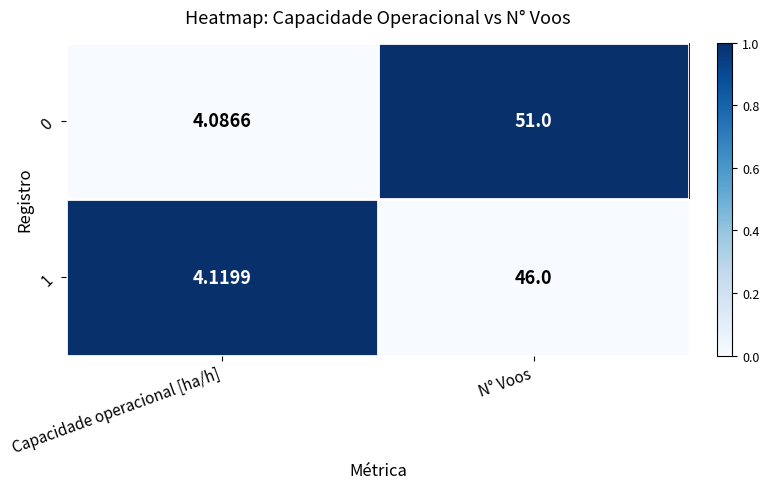

Which label corresponds to the largest value in the chart?

N° Voos